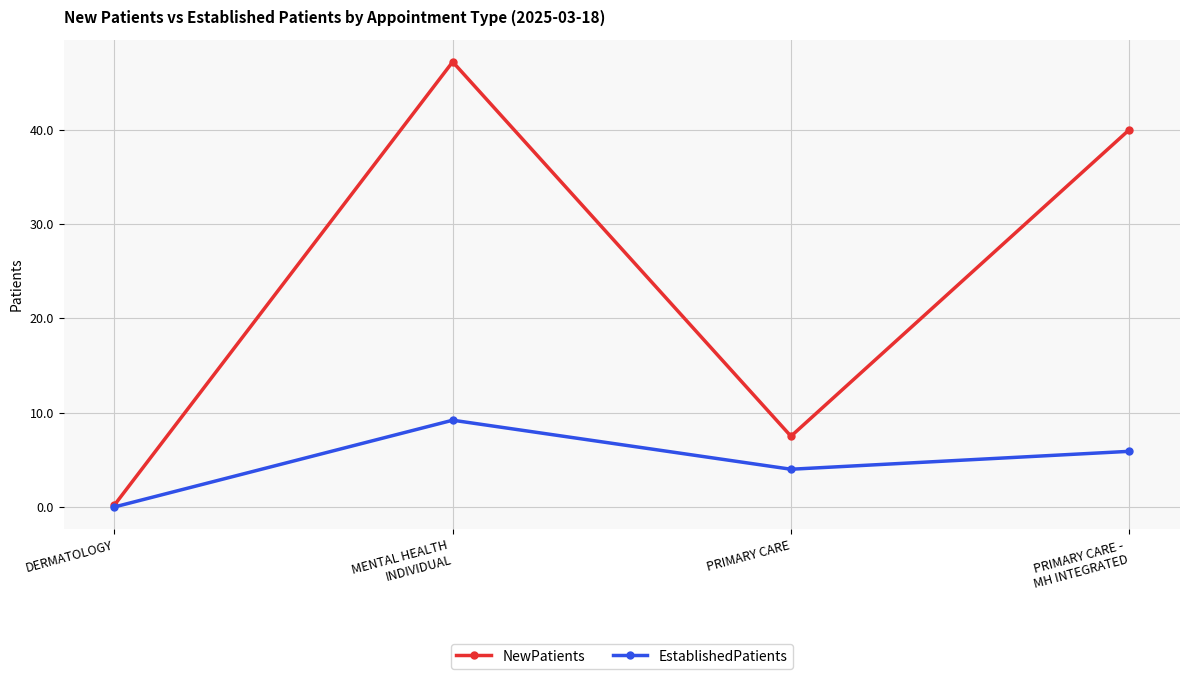

What is the difference between the second highest and second lowest values in the EstablishedPatients series?

1.9